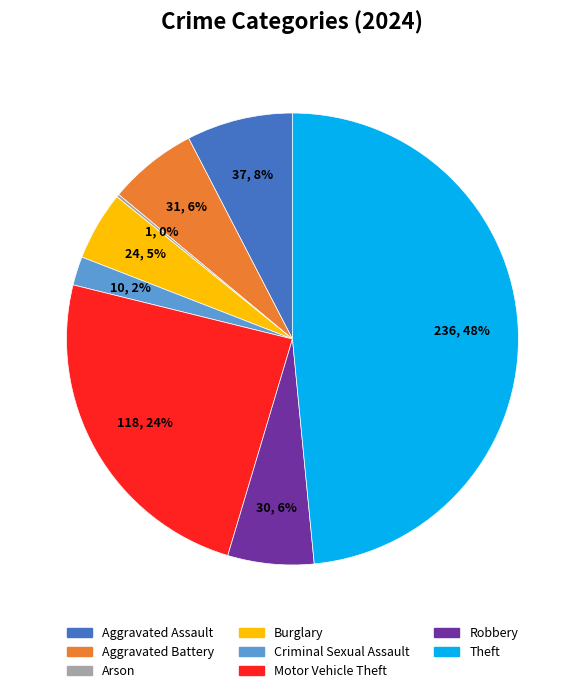

To the nearest percent, what is the difference between the largest and smallest slice percentages?

48%